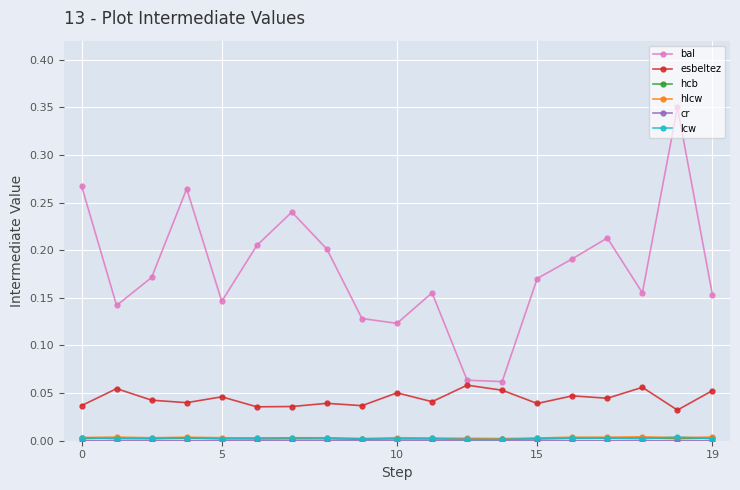

At how many categories does at least one series exceed 0?

19